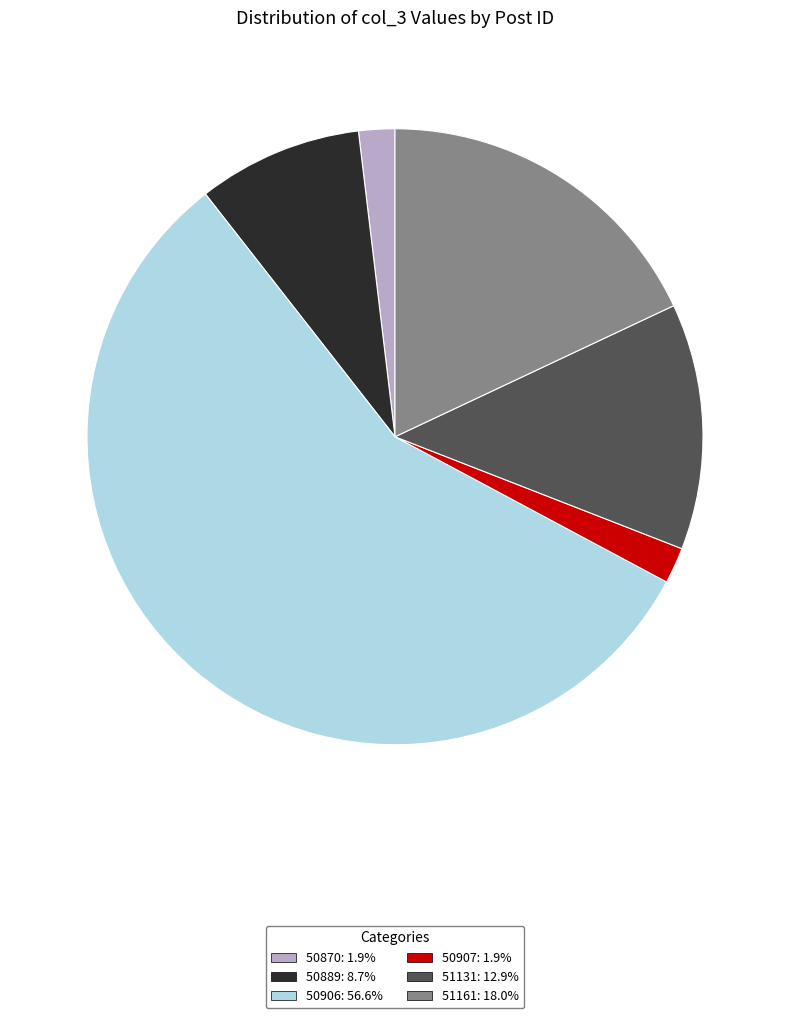

Combined, do 50907 and 50889 account for over 50%?

No